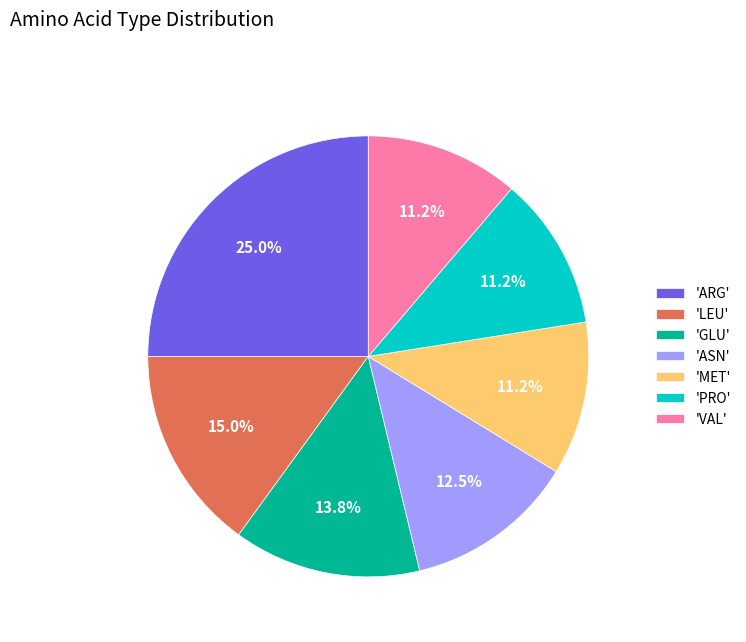

How many slices are in this pie chart?

7